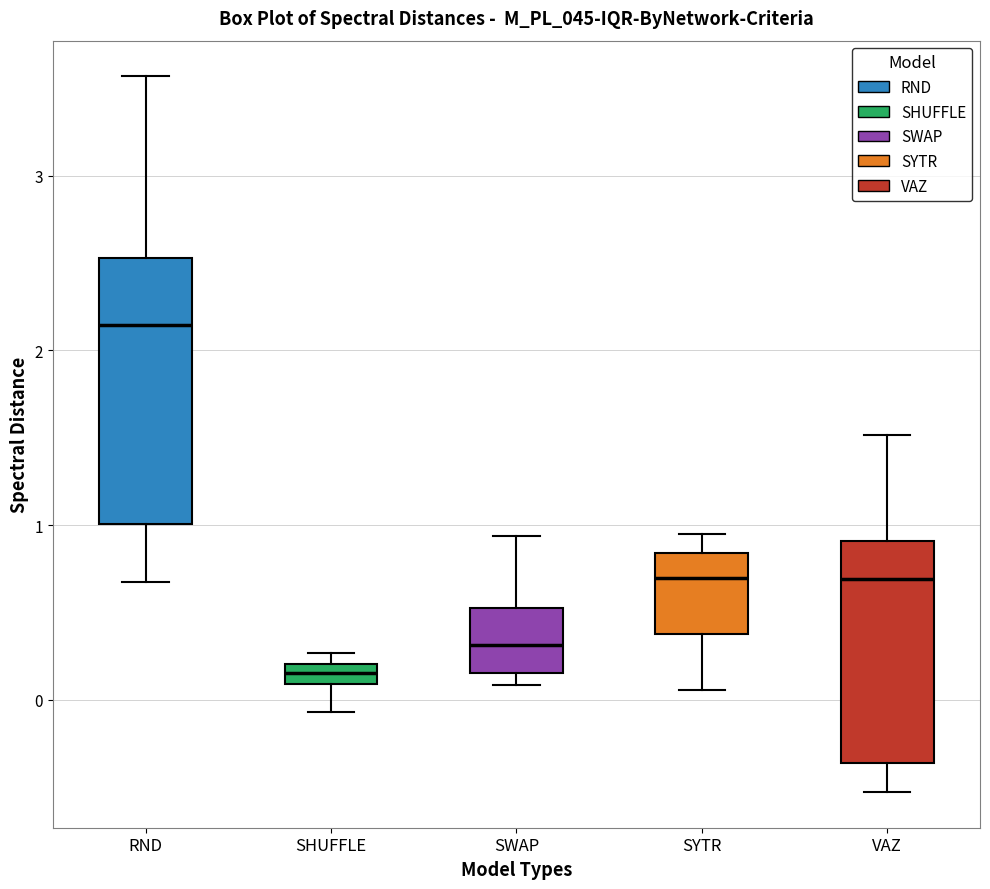

Which box has the highest median line?

RND